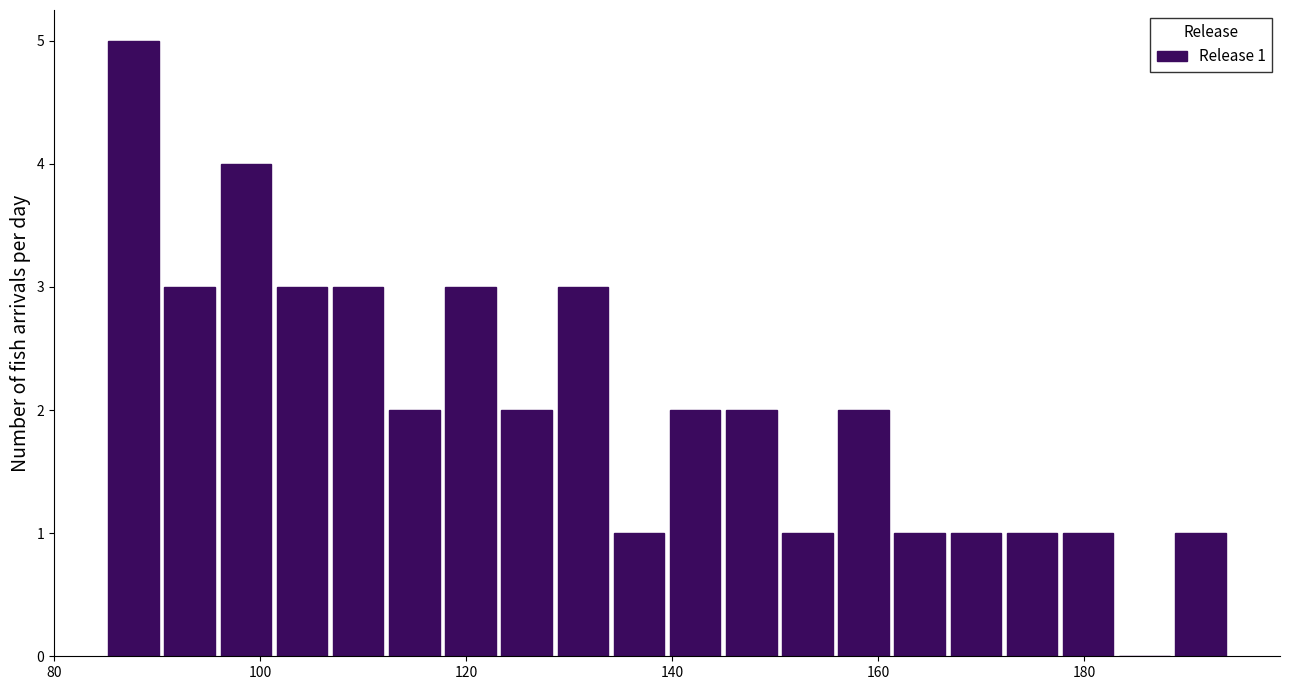

Read against the x-axis, roughly where is the centre of the tallest bar?

88